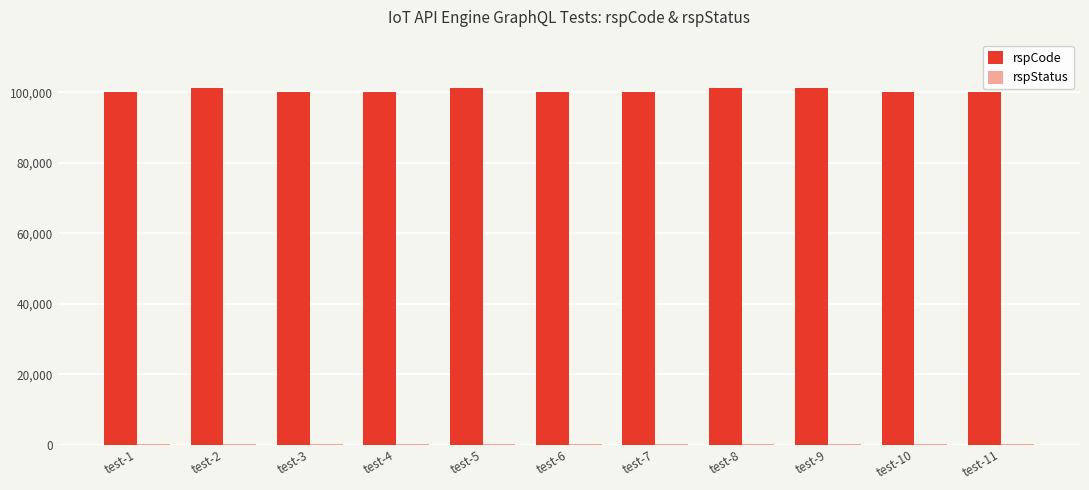

The value of rspCode at test-5 is 101302. True or false?

True